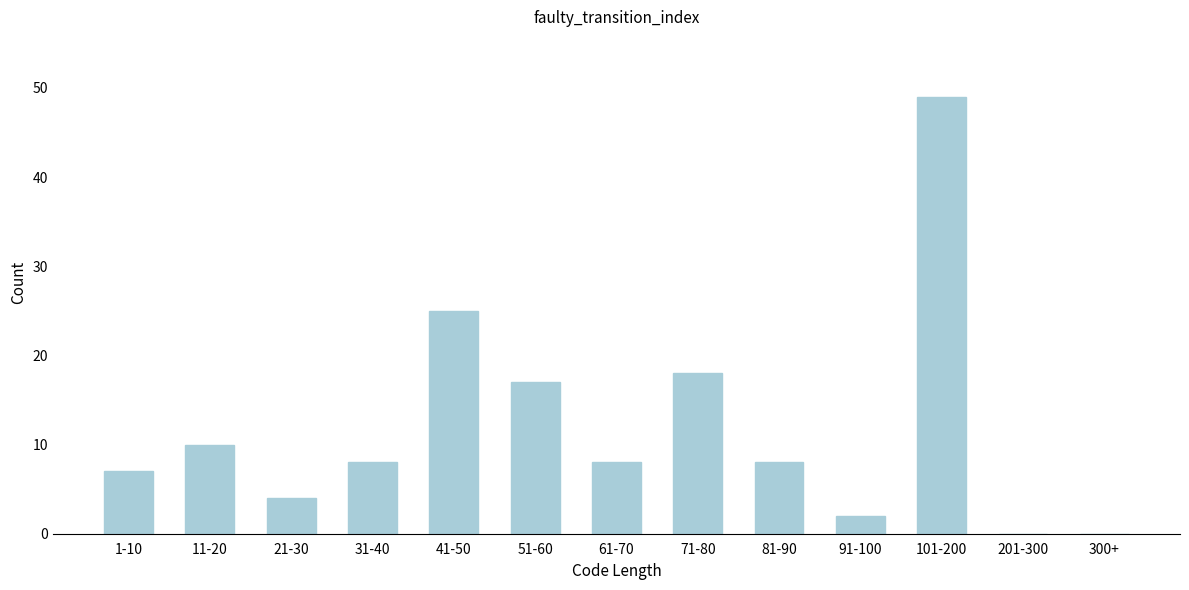

Reading left to right, extract all data points from this chart.

1-10=7	11-20=10	21-30=4	31-40=8	41-50=25	51-60=17	61-70=8	71-80=18	81-90=8	91-100=2	101-200=49	201-300=0	300+=0